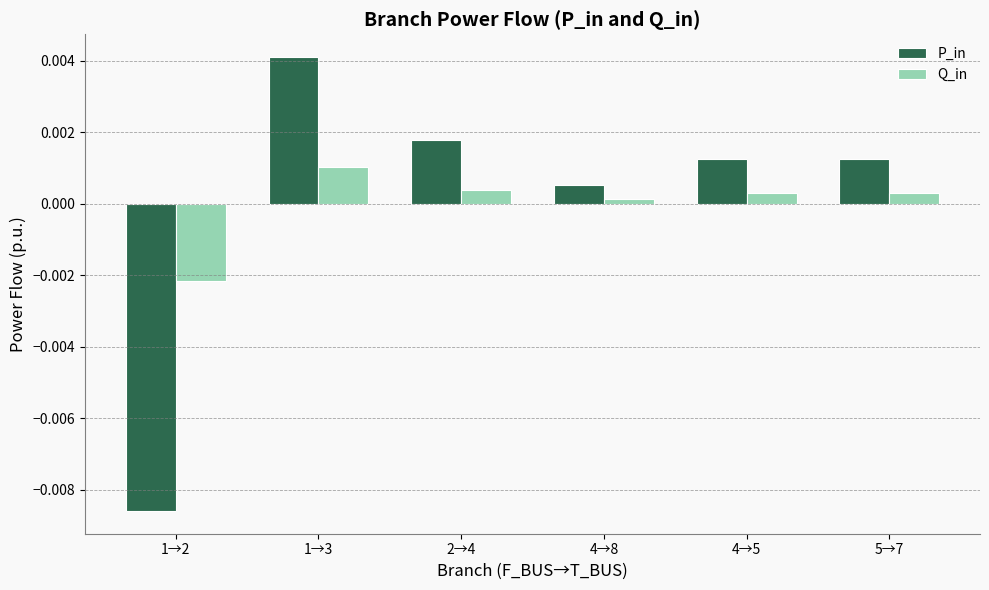

Which series has the widest spread of values?

P_in